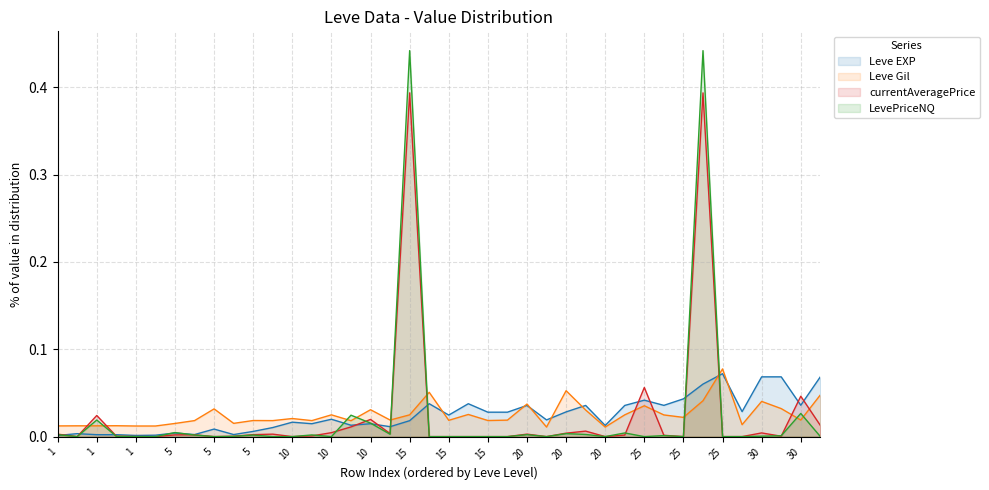

Does the chart have visible grid lines?

Yes